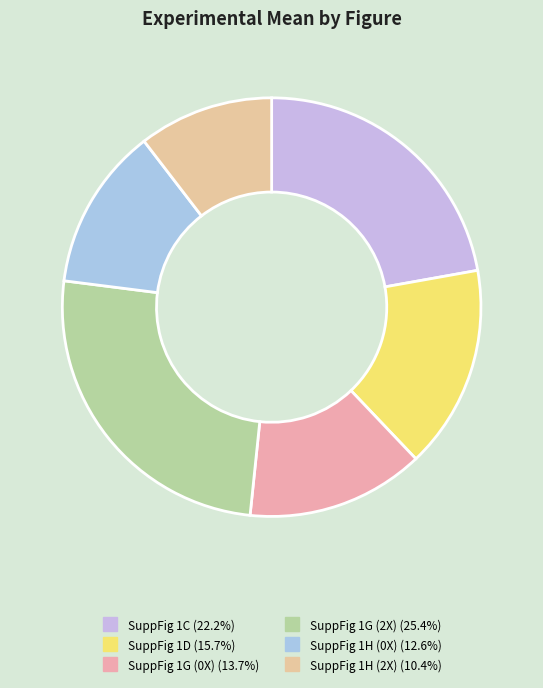

The SuppFig 1C slice represents 13% of the pie. True or false?

False